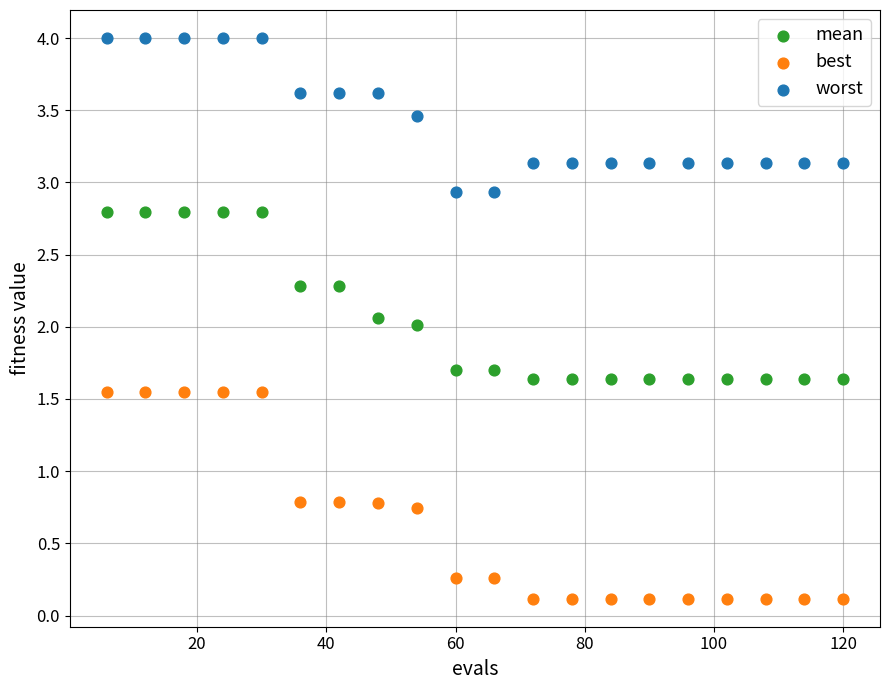

Which series contains the highest Y value?

worst